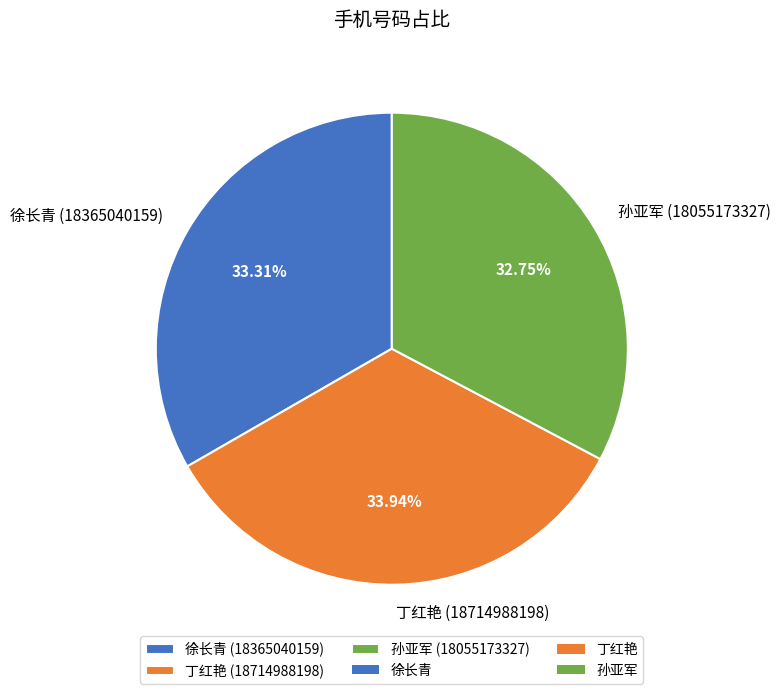

To the nearest percent, what percentage of the pie is 徐长青 (18365040159)?

33%